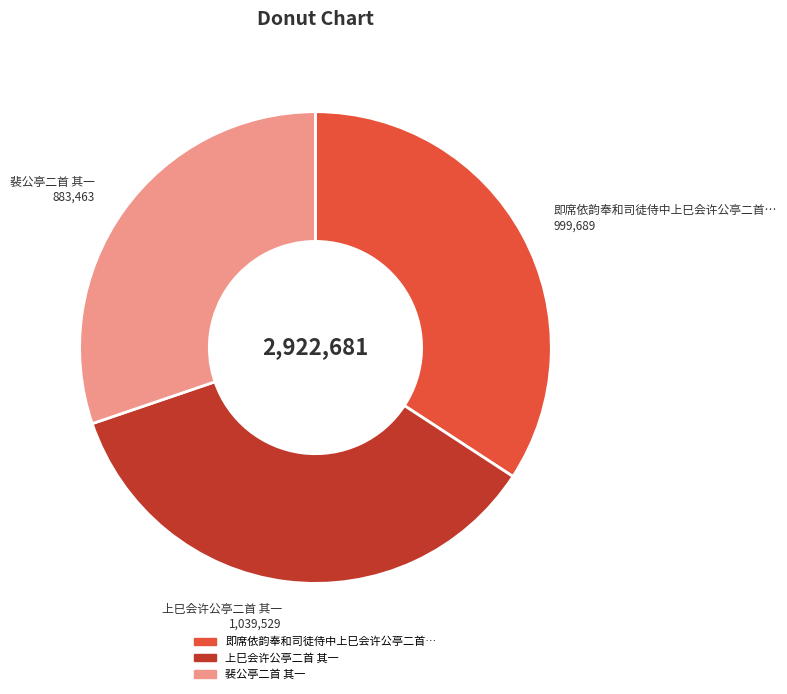

Is there a majority slice in this chart?

No